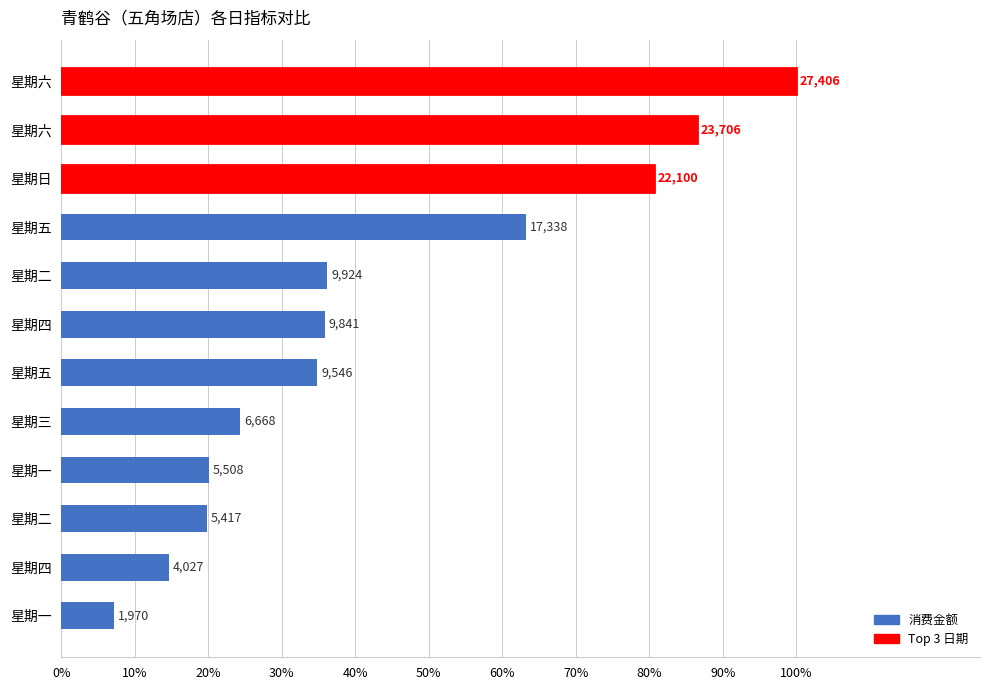

Does the chart contain any negative values?

No